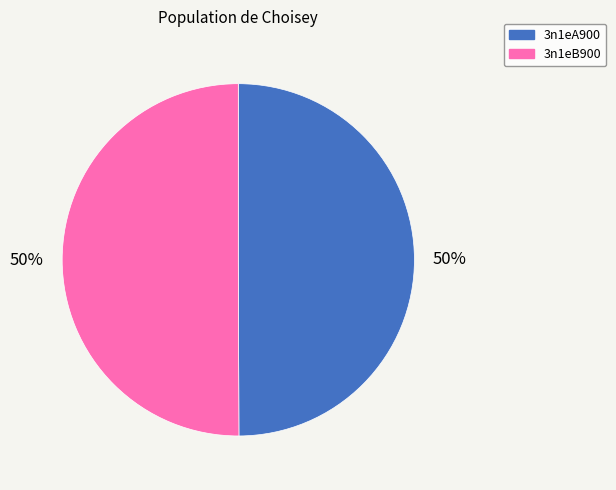

True or false: 3n1eB900 accounts for 50% of the total.

True